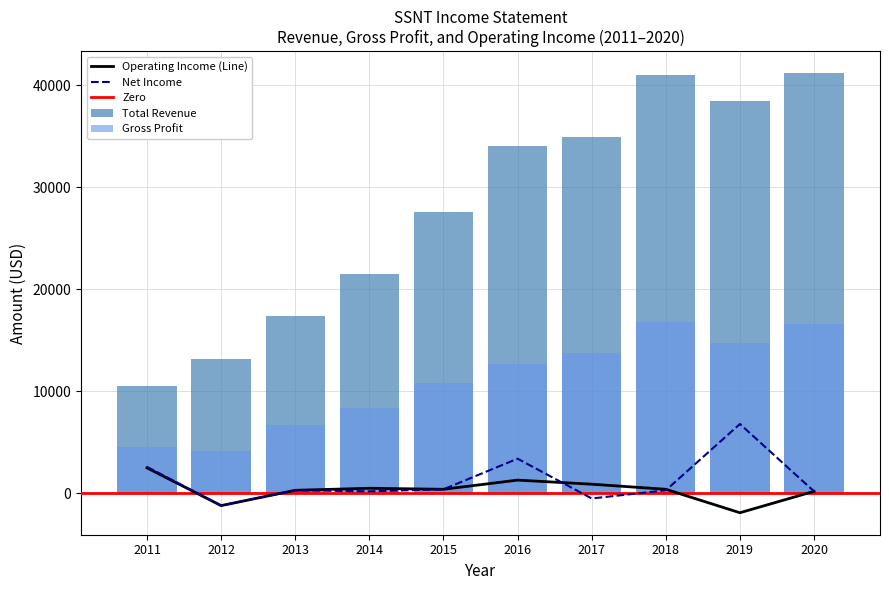

List the series in order of their peak value, highest first.

Total Revenue, Gross Profit, Net Income, Operating Income or Loss